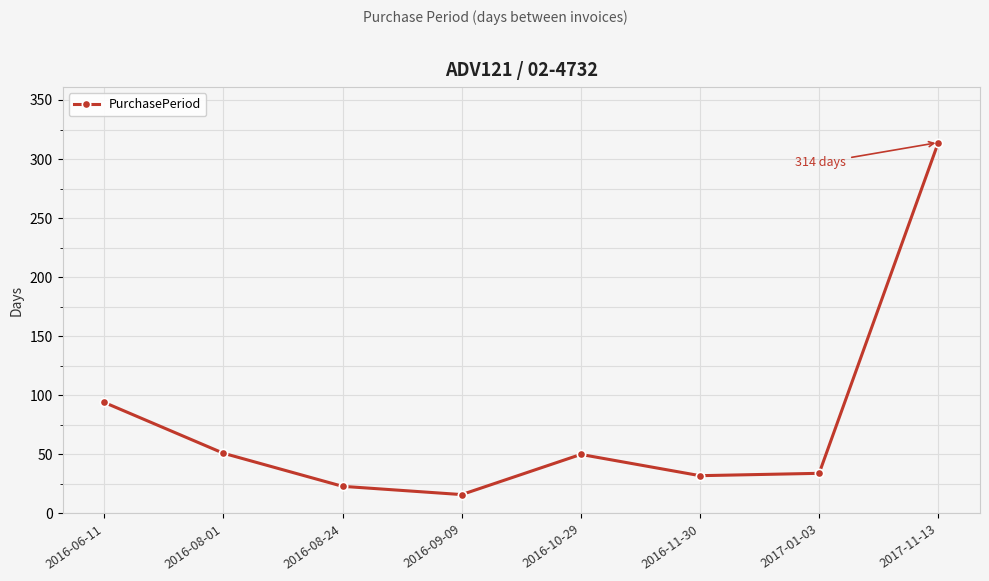

The chart shows a value of 51 at 2016-11-30. True or false?

False